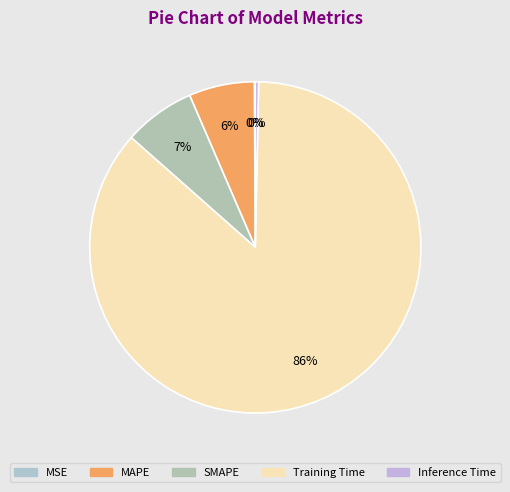

Which slice is the largest?

Training Time